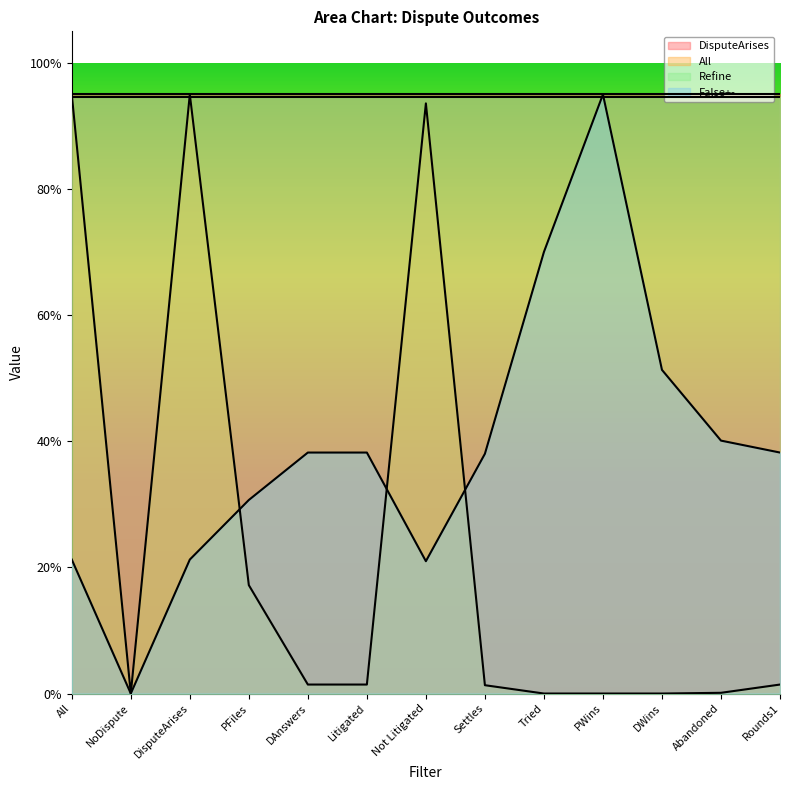

What are all the series names shown in the legend?

DisputeArises, All, Refine, False+-